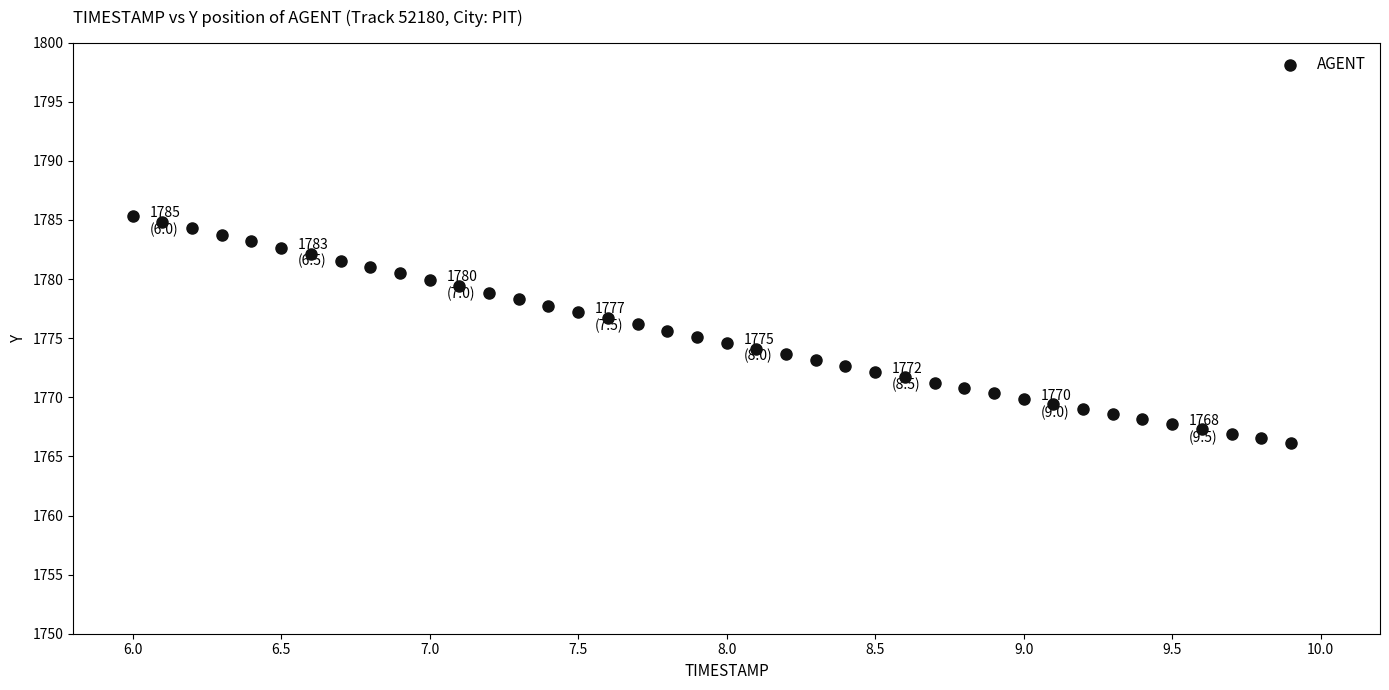

What is the range of X values (max minus min)?

3.9